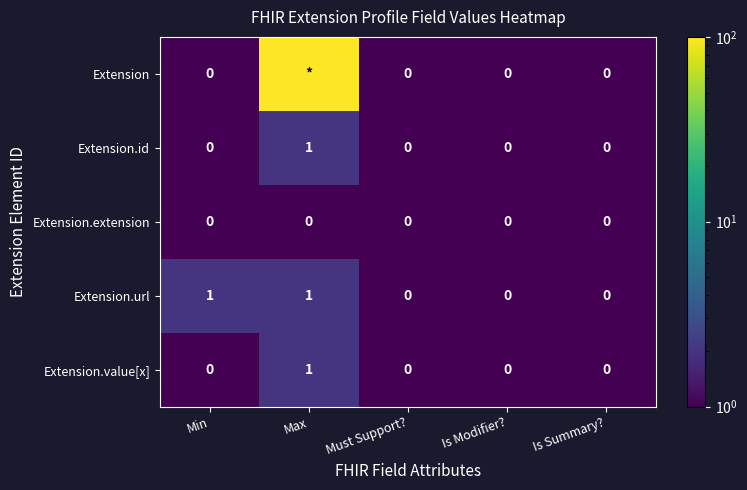

Count the Extension.url values in the range 0 to 1.

5